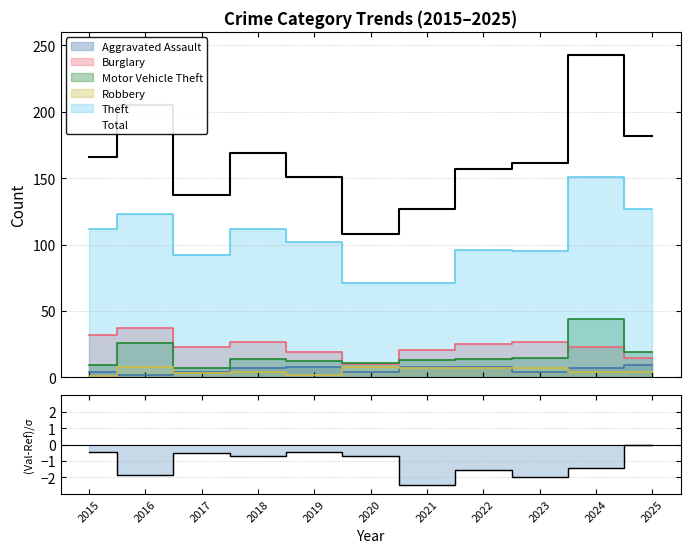

What is the smallest value displayed?

-2.4